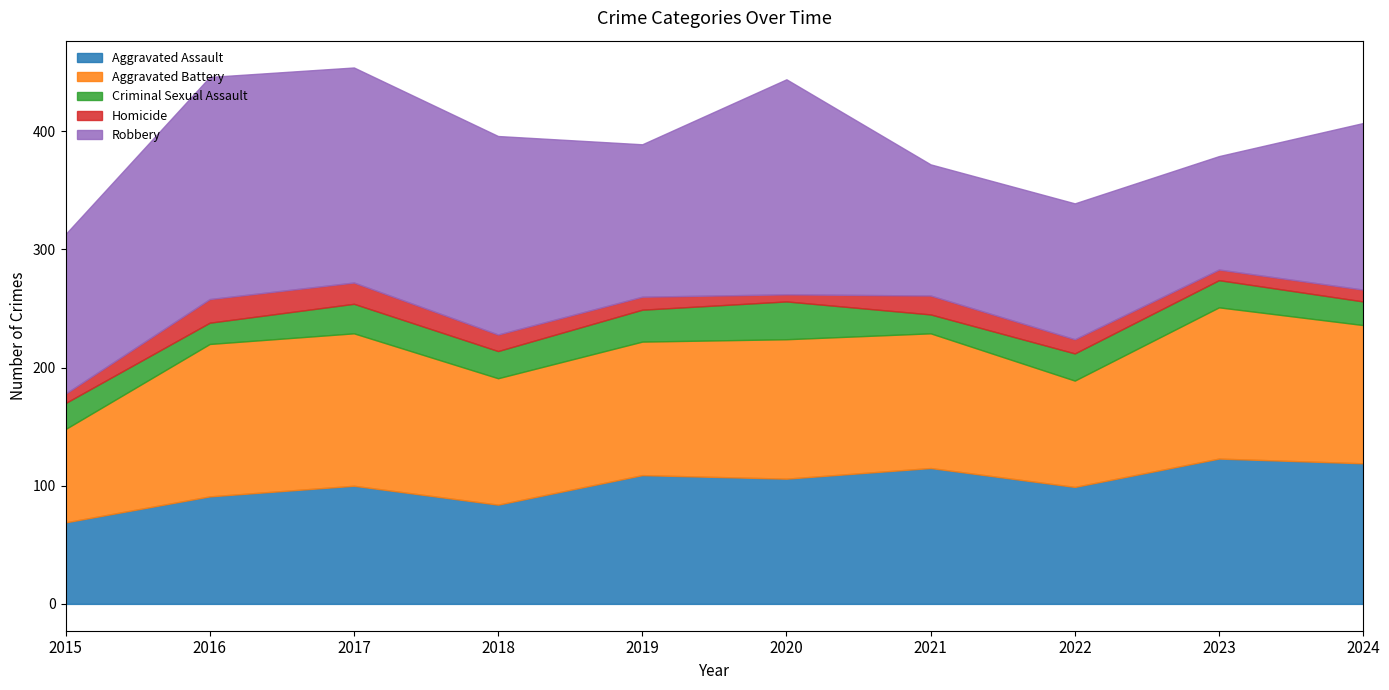

What value does the Aggravated Assault series have at 2018, to the nearest 10?

80